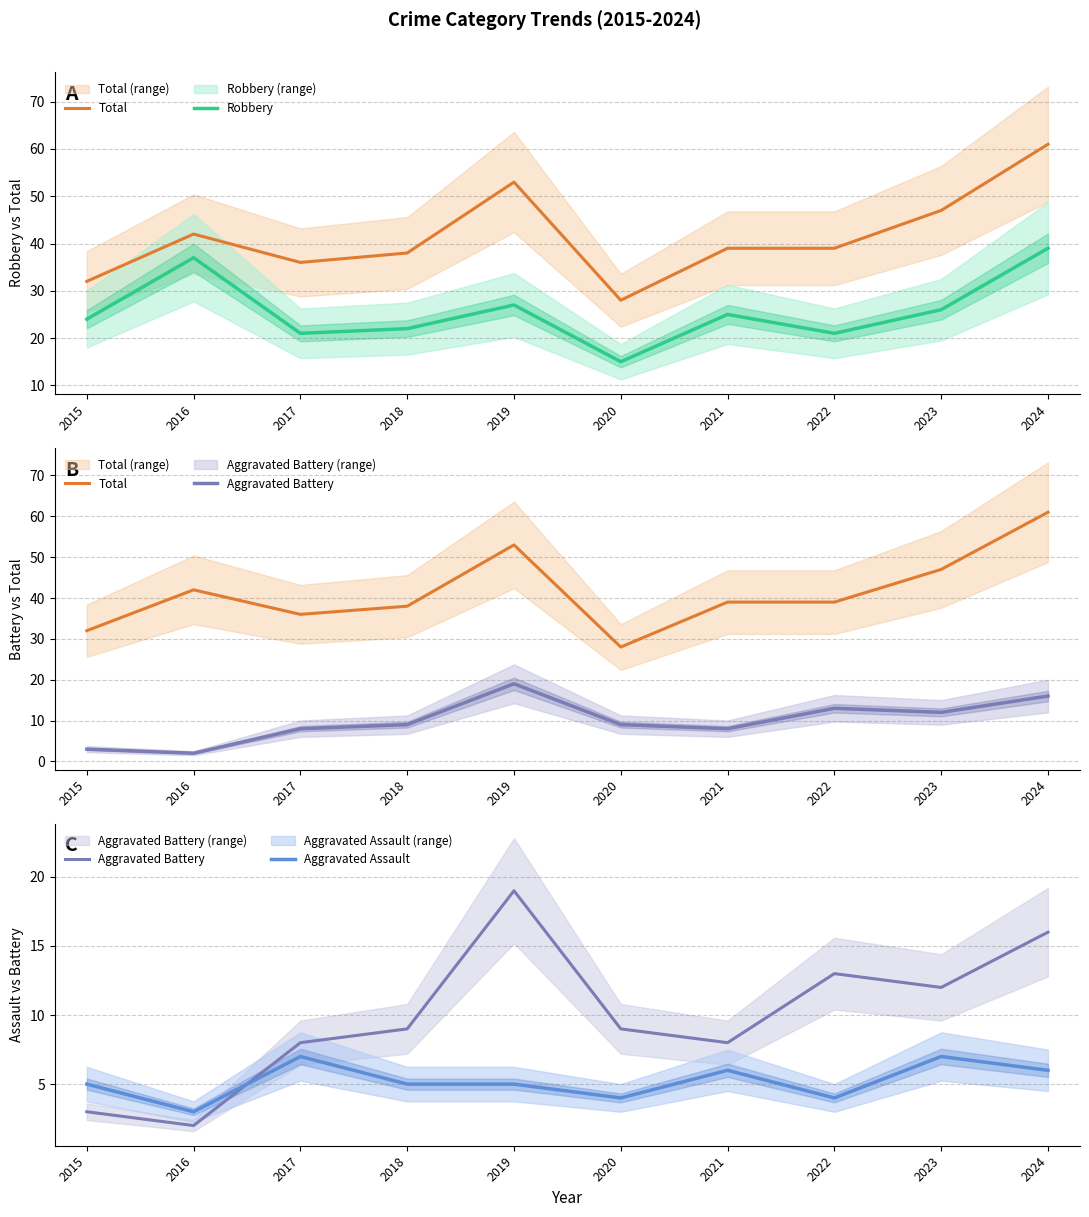

Reading left to right, what are all the values shown in this chart?

Total: 2015=32	2016=42	2017=36	2018=38	2019=53	2020=28	2021=39	2022=39	2023=47	2024=61
Robbery: 2015=24	2016=37	2017=21	2018=22	2019=27	2020=15	2021=25	2022=21	2023=26	2024=39
Aggravated Battery: 2015=3	2016=2	2017=8	2018=9	2019=19	2020=9	2021=8	2022=13	2023=12	2024=16
Aggravated Assault: 2015=5	2016=3	2017=7	2018=5	2019=5	2020=4	2021=6	2022=4	2023=7	2024=6